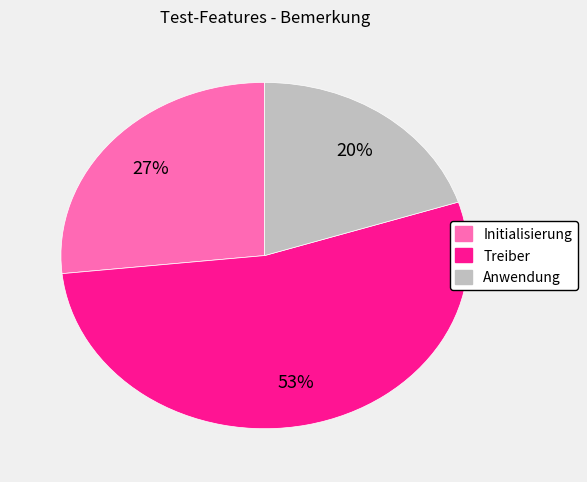

To the nearest percent, what is the difference between the largest and smallest slice percentages?

33%